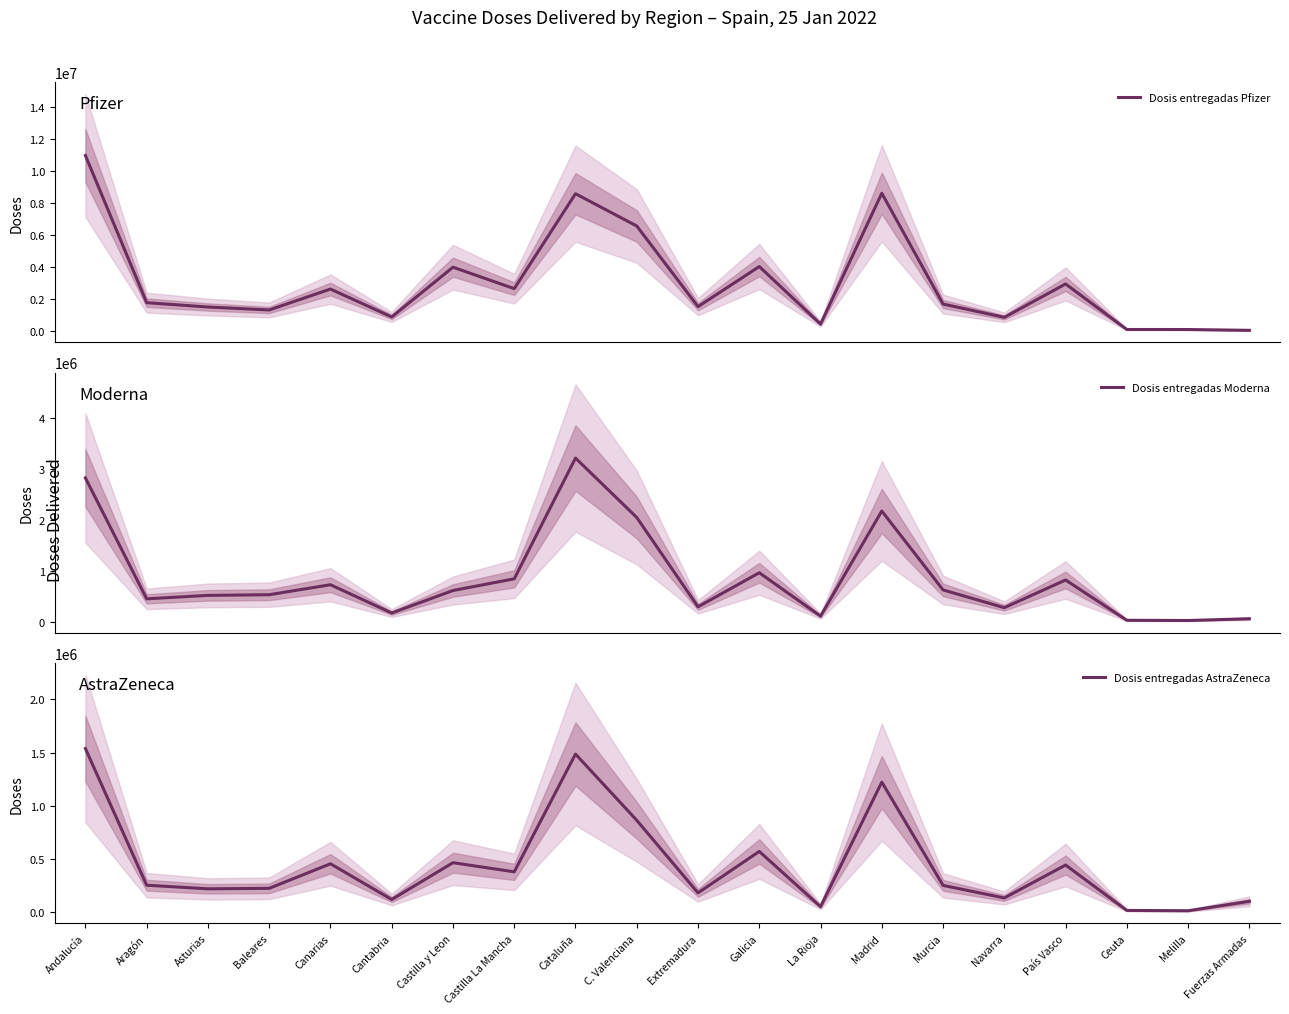

Is this an area chart (filled region under the line)?

No